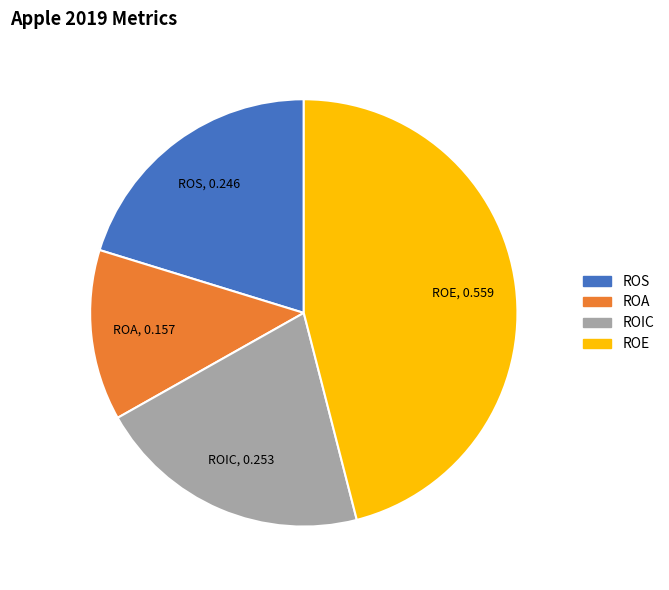

Which slice is the largest?

ROE